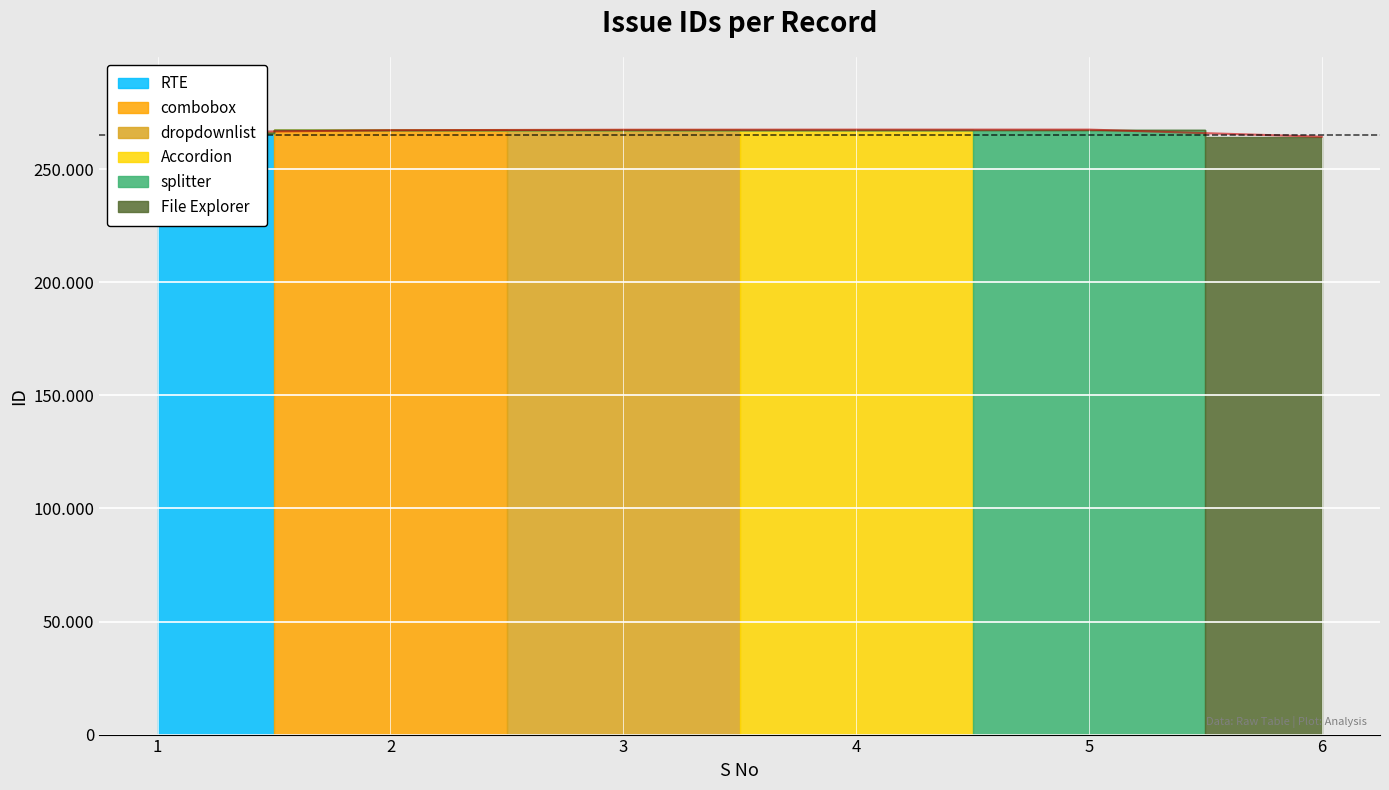

Reading left to right, what are all the values shown in this chart?

266148	267219	267451	267505	267506	264363